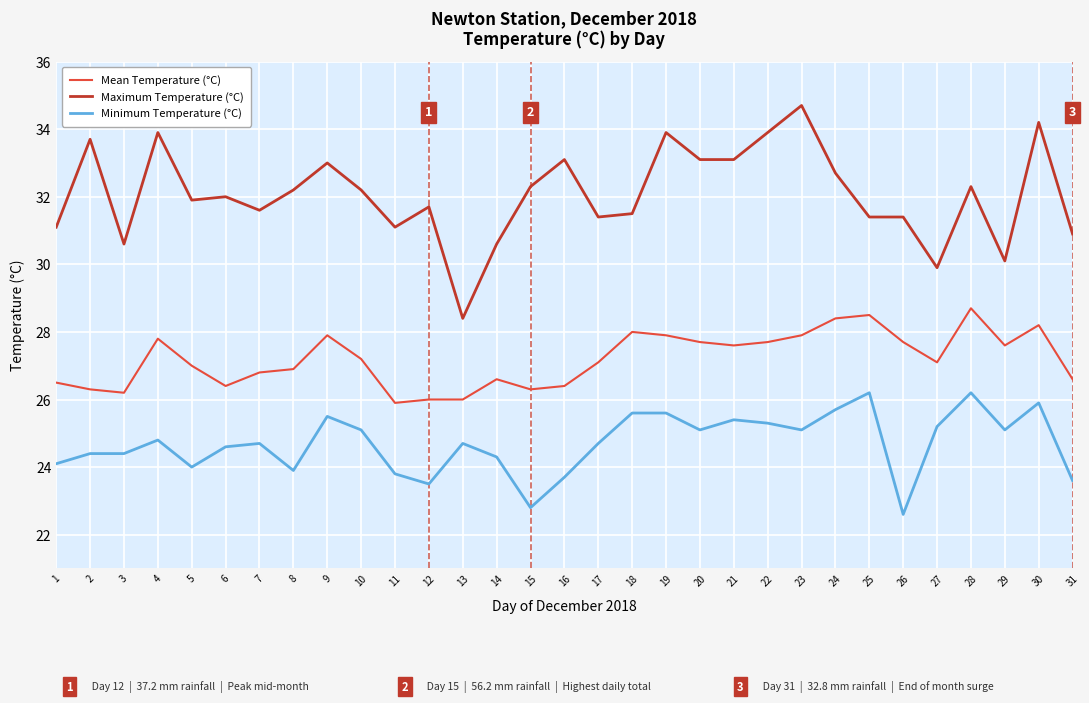

The value of Minimum Temperature (°C) at 2 is 6.3. True or false?

False